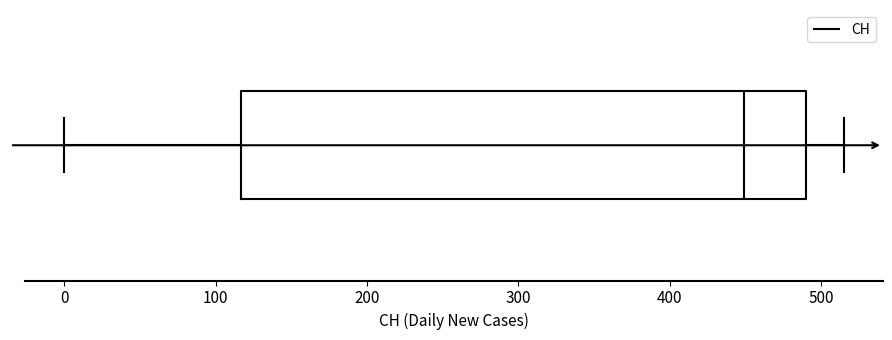

Read this box plot against the x-axis: the position of the median line, the range covered by the box, and the ends of both whiskers. The values are not printed on the chart, so give them approximately, as read against the axis.

median 450, box 120 to 490, whiskers 0 to 520